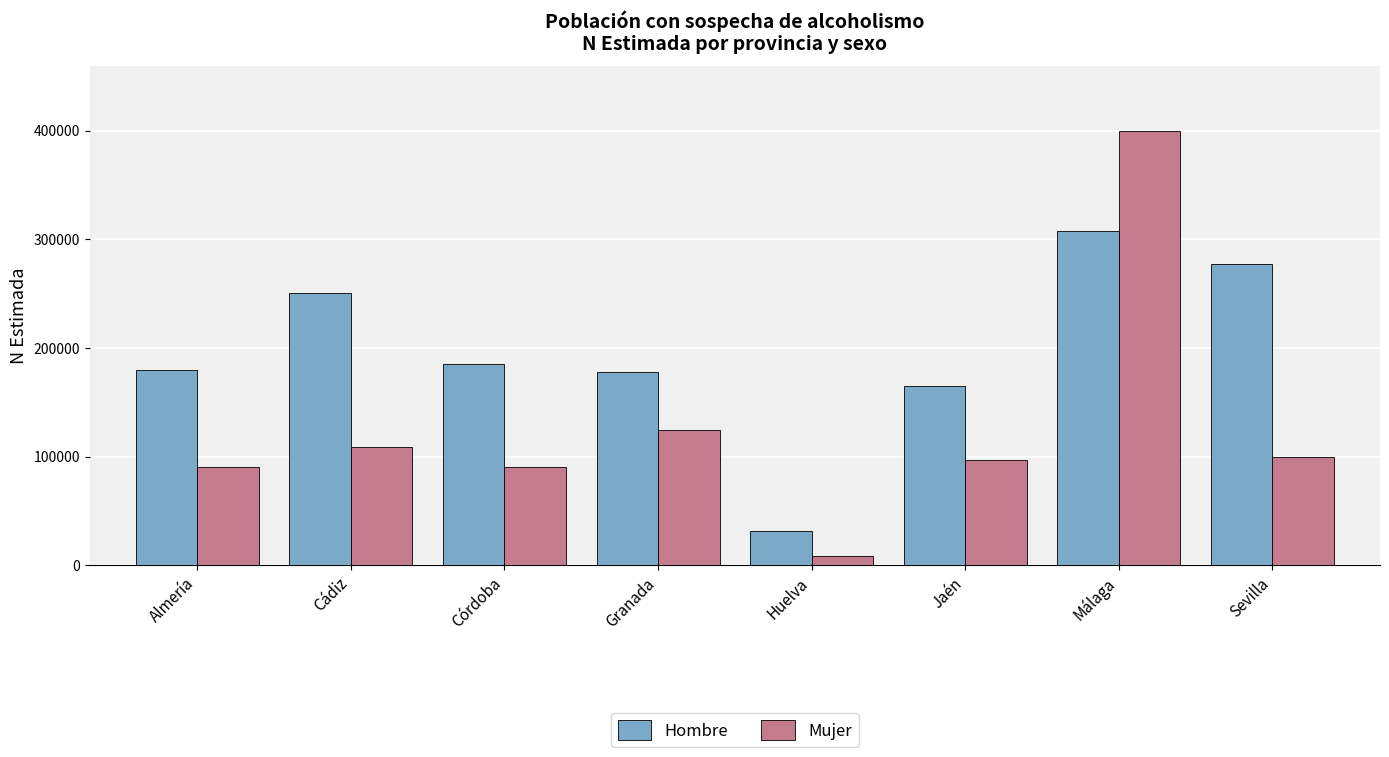

Read the Mujer value at Jaén, to the nearest 50.

96400